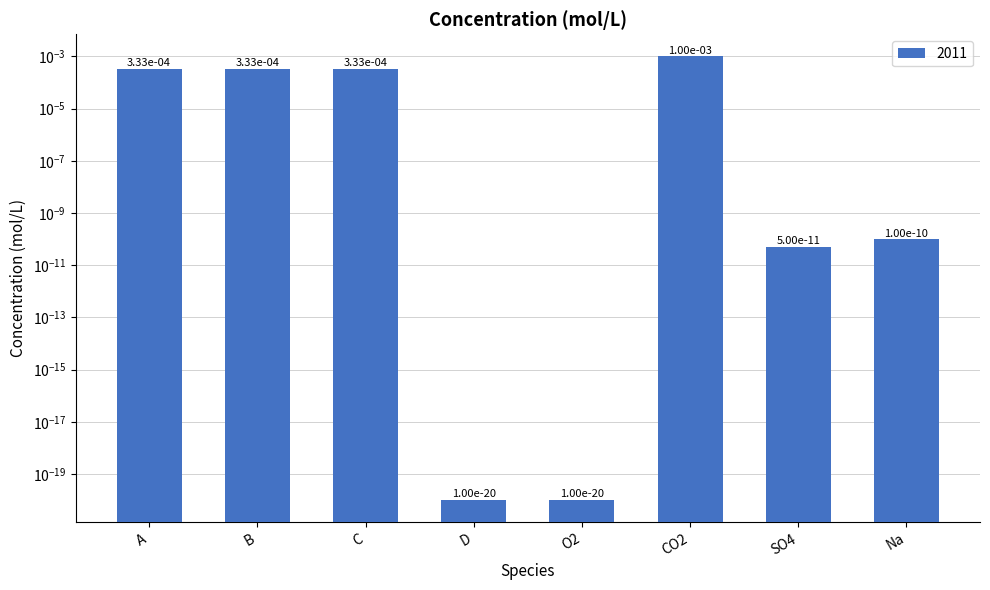

The value at B is 0.0. True or false?

False